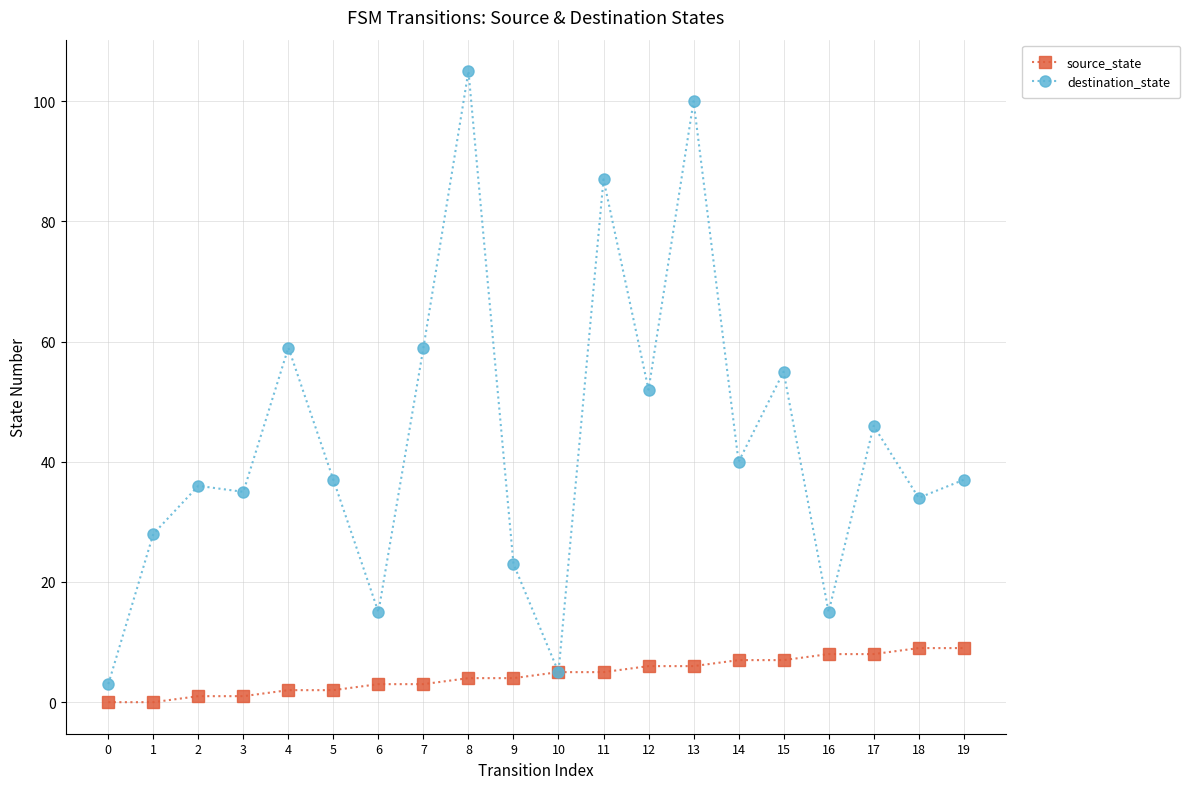

Which series changed the most between 0 and 2?

destination_state